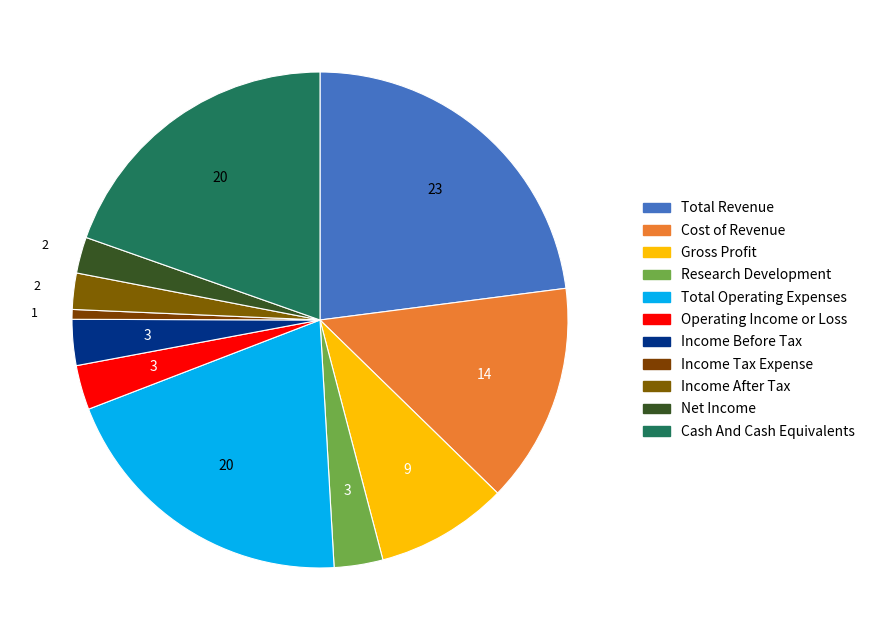

Is Cost of Revenue the majority of the pie?

No